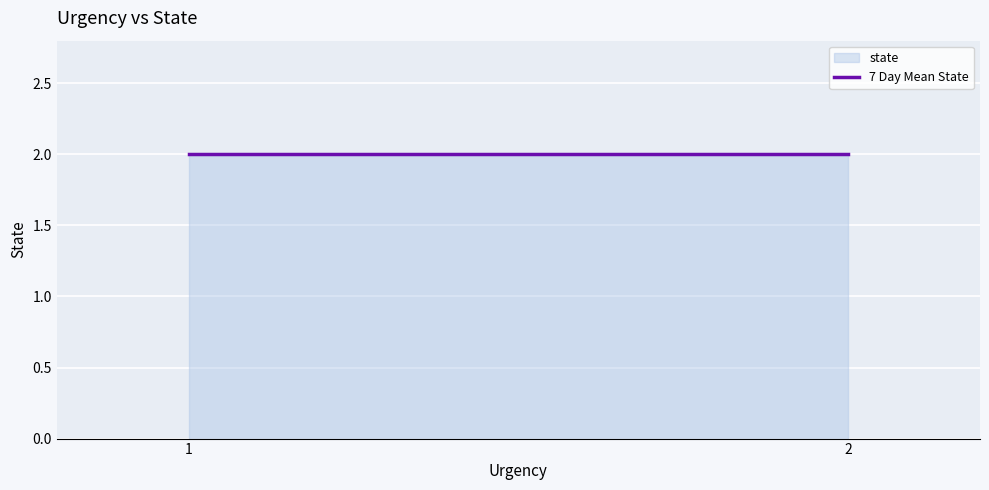

How many lines are shown in the chart?

1